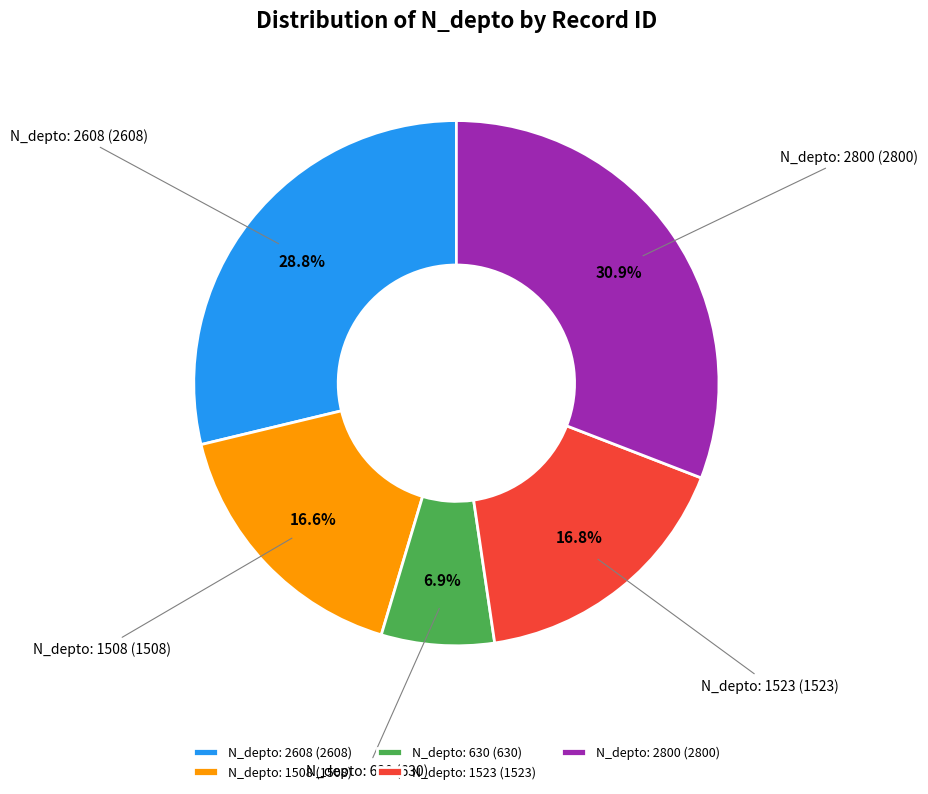

How many slices are in this pie chart?

5